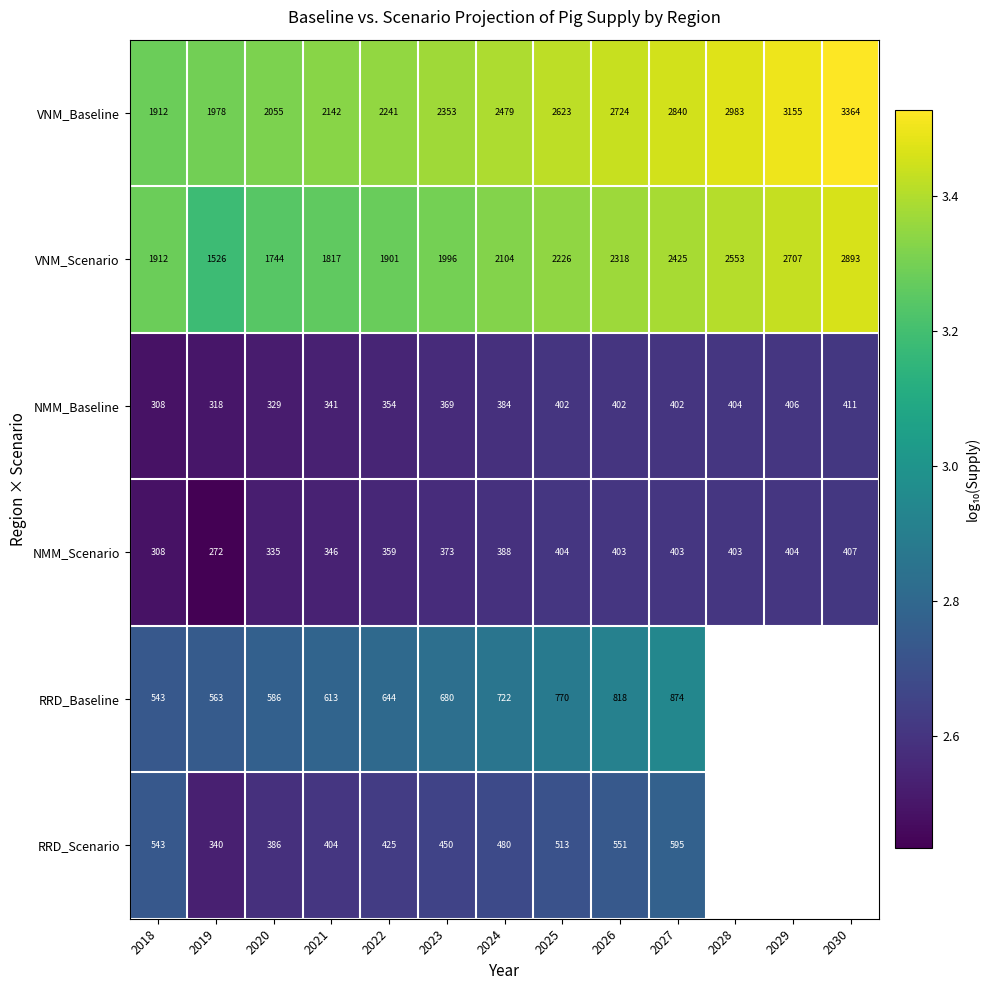

The value of NMM_Baseline at 2024 is 0.9. True or false?

False